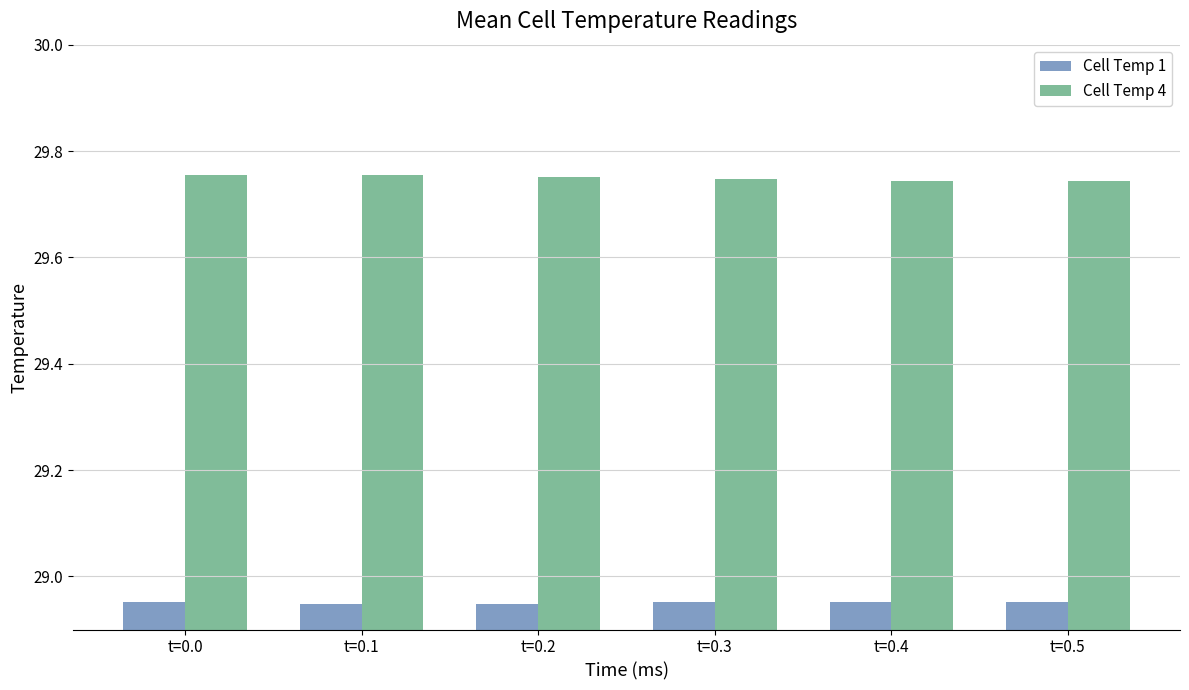

Rank the series by their maximum value, from highest to lowest.

Cell Temp 4, Cell Temp 1